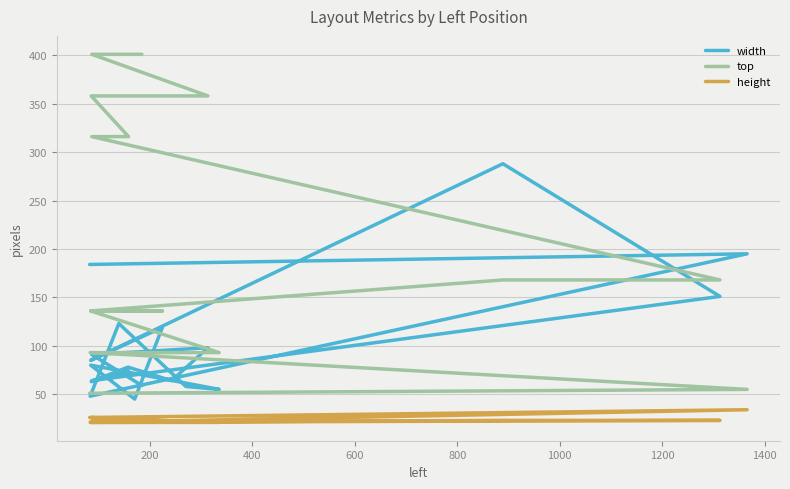

How many data points does each series have?

20